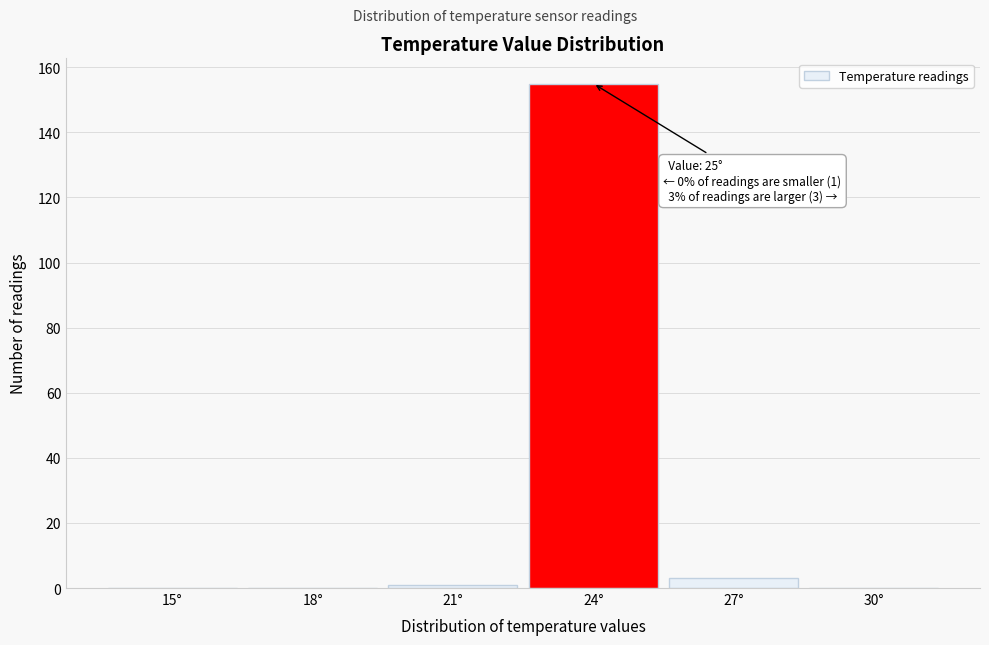

Reading left to right, list all the values displayed in this chart.

15°=0	18°=0	21°=1	24°=155	27°=3	30°=0